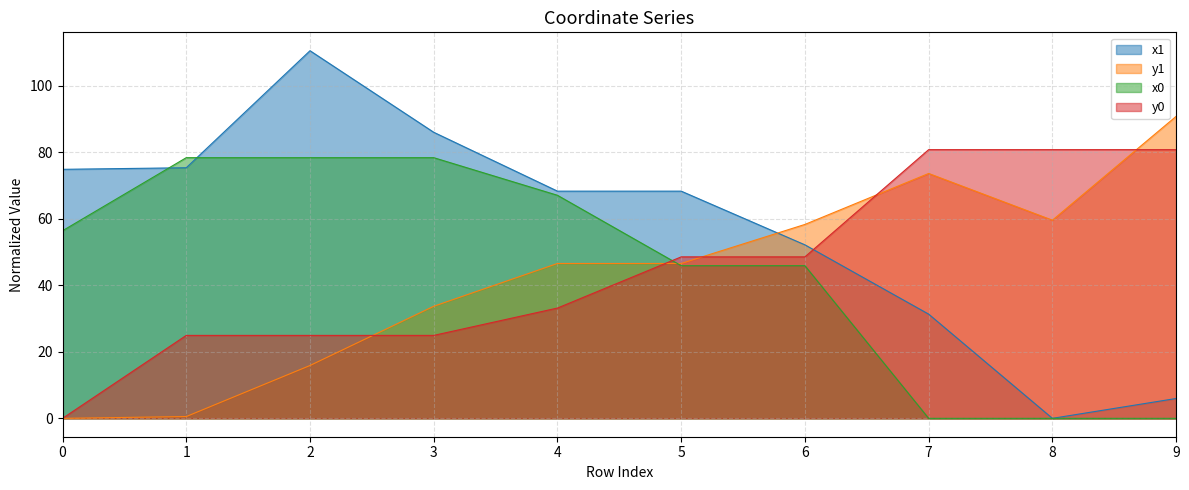

How many values in the y1 series exceed 46?

6